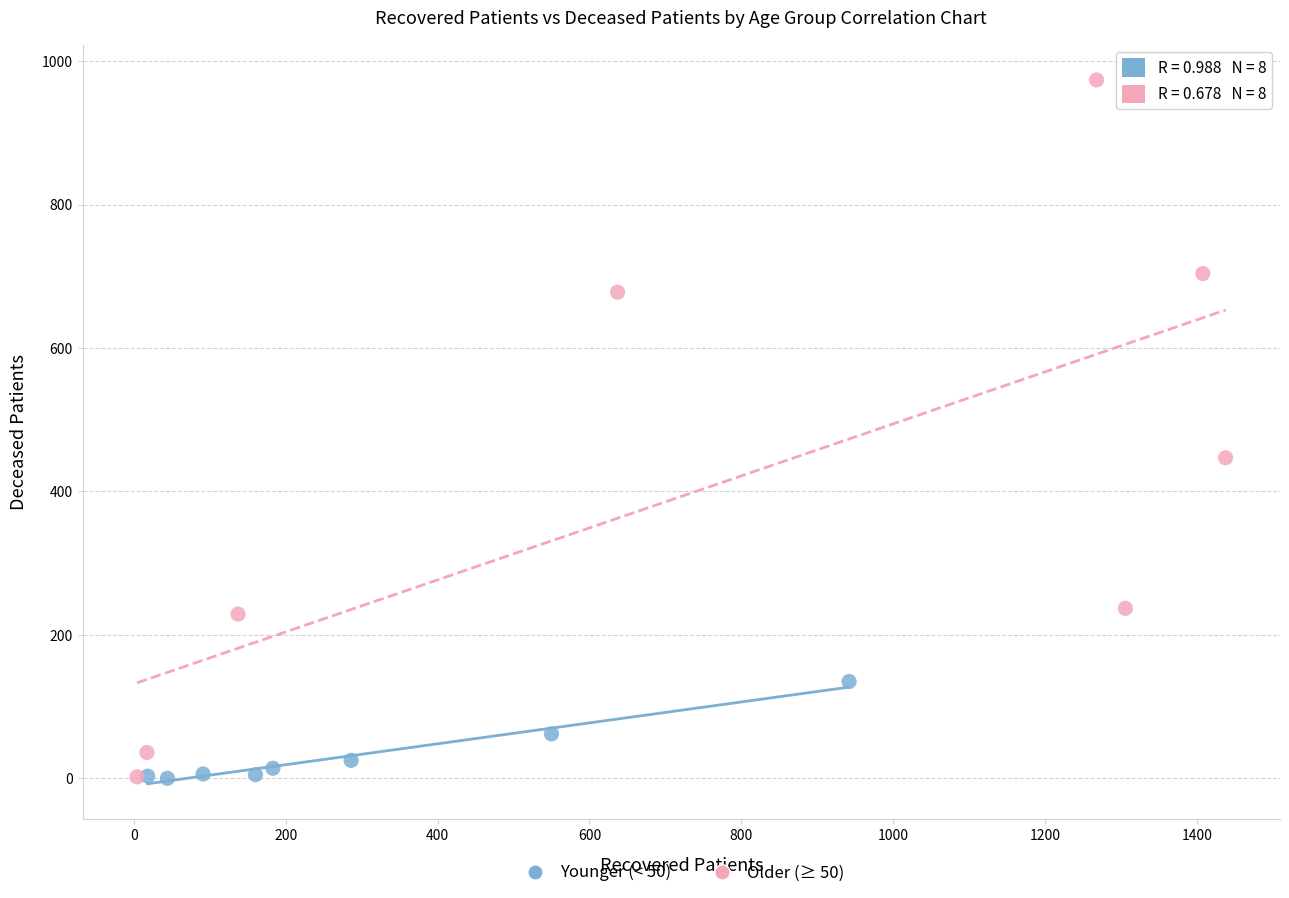

What are all the series names shown in the legend?

Younger (< 50), Older (≥ 50)